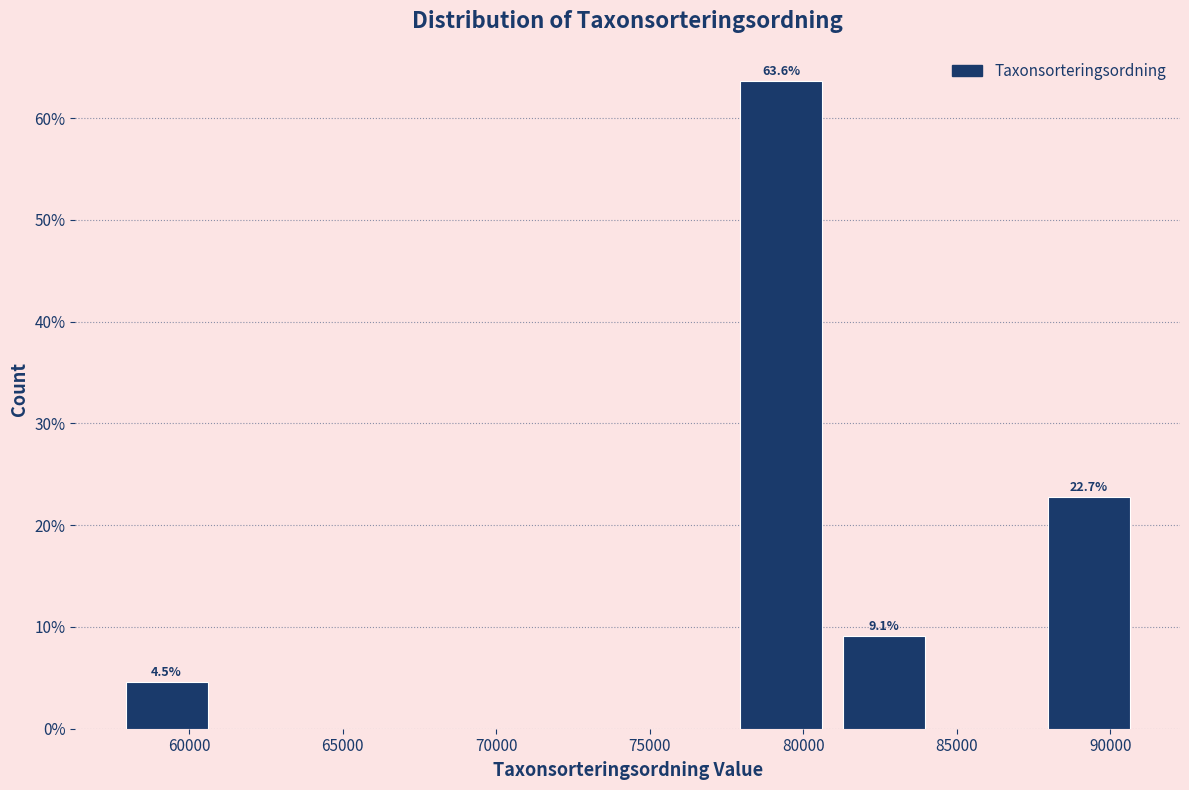

Which range on the x-axis has the tallest bar?

77500 to 81000